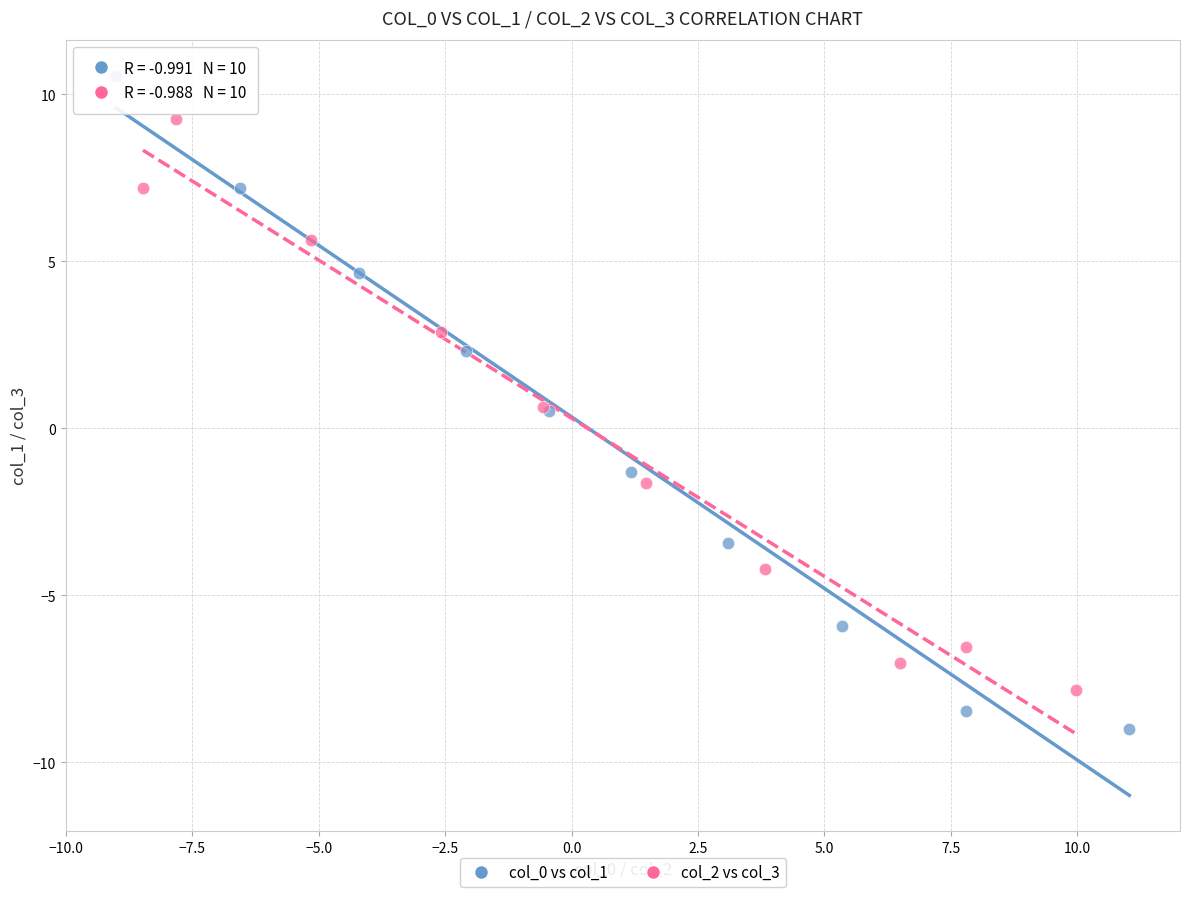

Which series reaches the maximum Y coordinate?

col_0 vs col_1